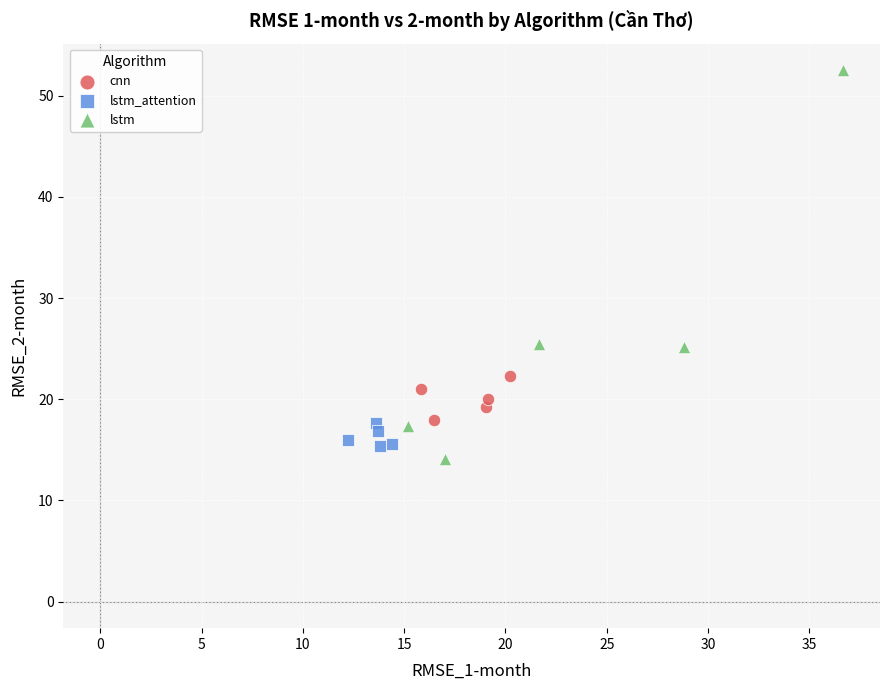

What are all the series names shown in the legend?

cnn, lstm_attention, lstm